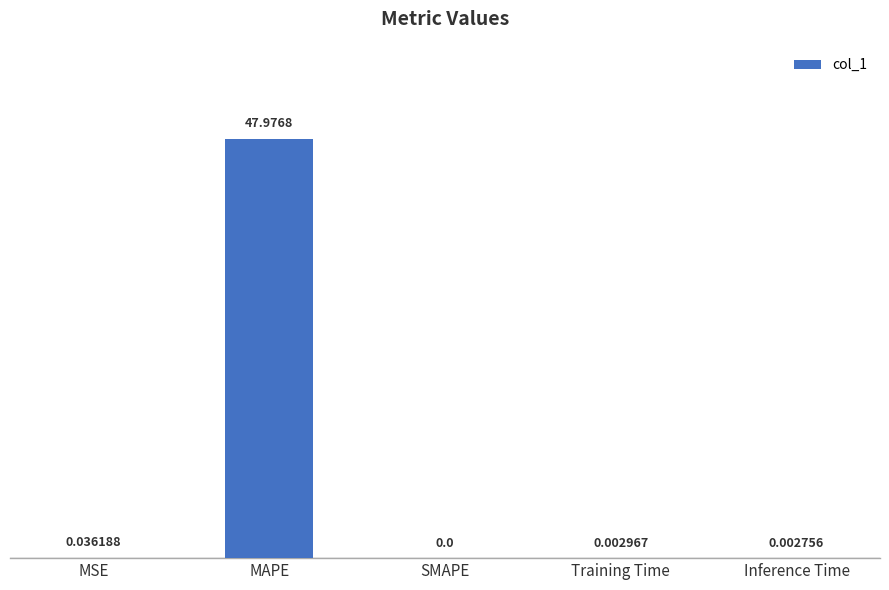

How many values exceed 0?

4